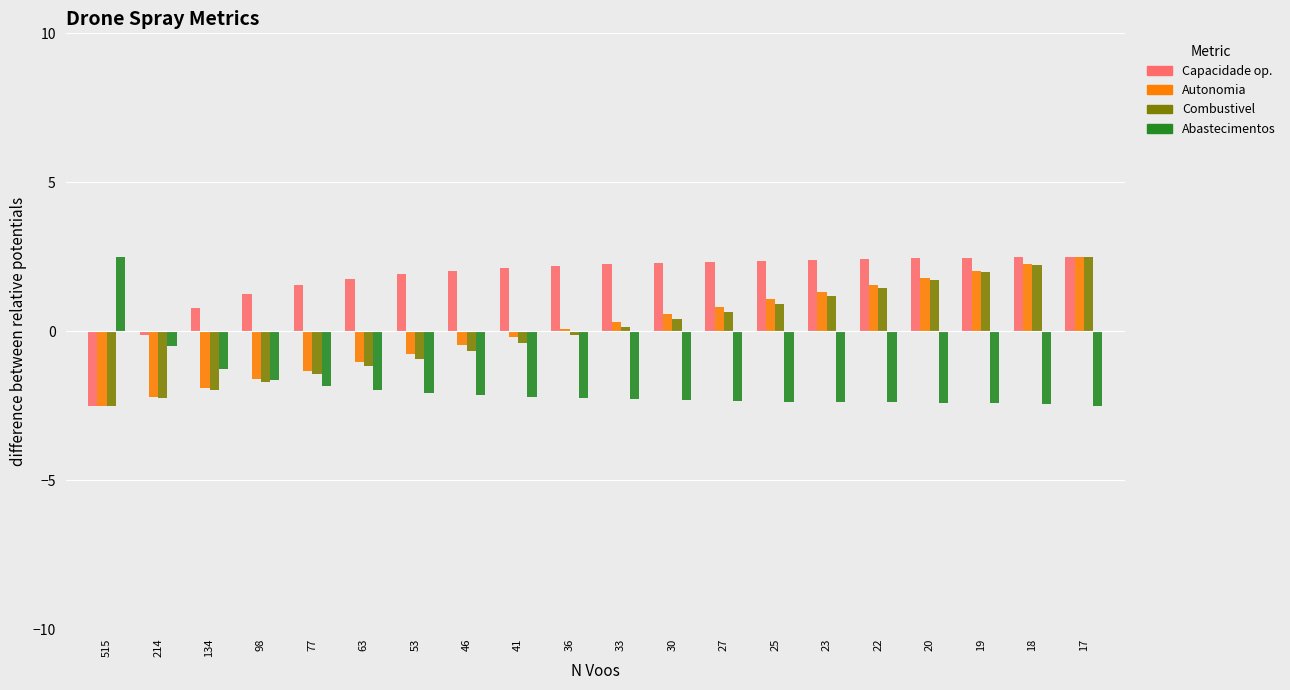

What is the total value across all series at 515?

-5.0